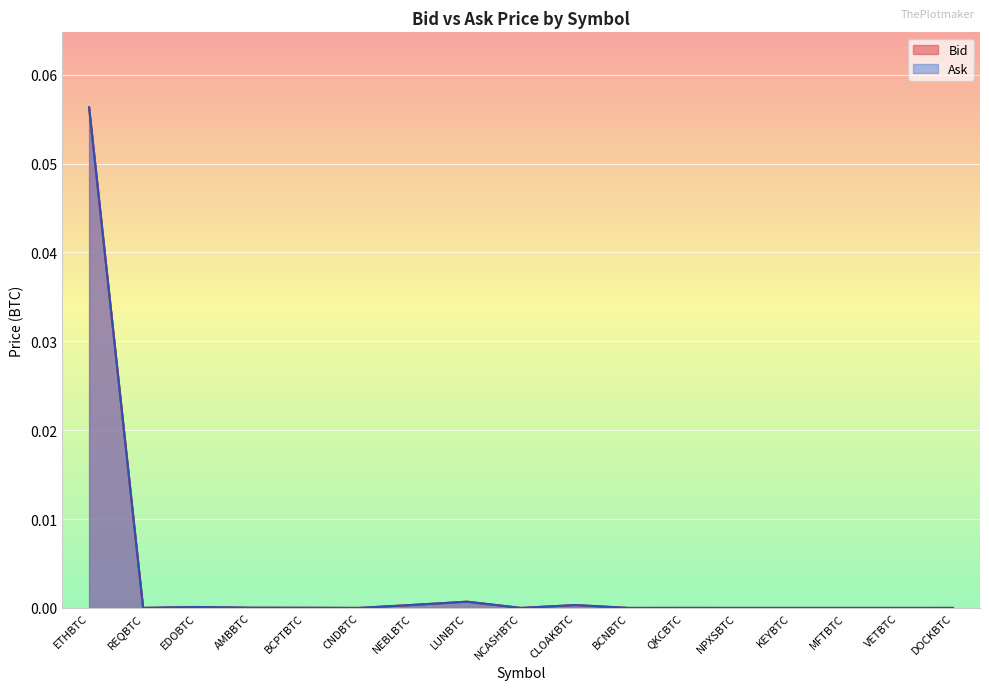

True or false: Ask and Bid intersect in this chart.

False